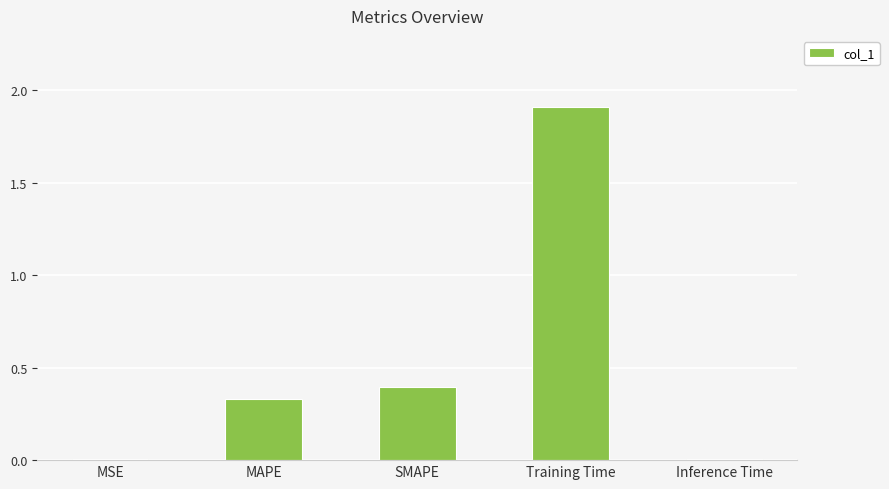

Which has a higher value, Inference Time or MAPE?

MAPE